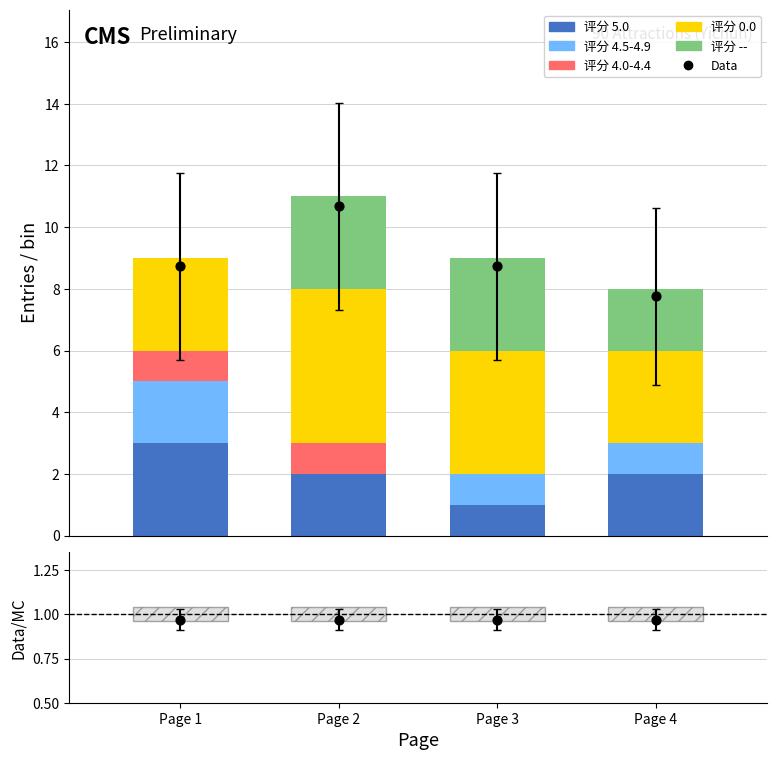

At which category is the sum across all series the highest?

Page 2